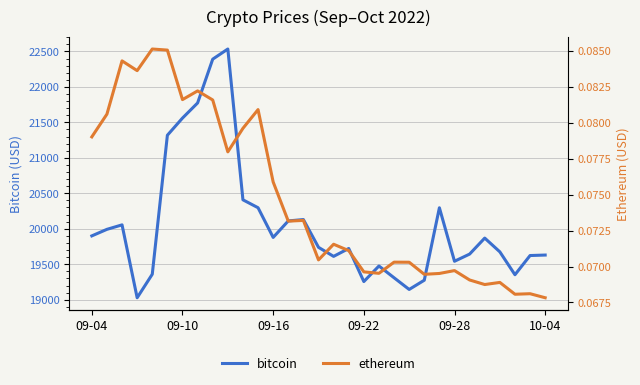

Reading right to left, transcribe all the data shown in this chart.

bitcoin: 19629.4	19622.6	19352.0	19674.5	19868.8	19643.1	19541.8	20296.1	19274.6	19144.4	19309.2	19475.0	19255.6	19721.9	19610.7	19738.3	20129.9	20110.7	19878.0	20296.7	20408.3	22534.6	22391.5	21774.0	21560.8	21318.8	19359.0	19027.4	20055.0	19991.9	19899.7
ethereum: 0.1	0.1	0.1	0.1	0.1	0.1	0.1	0.1	0.1	0.1	0.1	0.1	0.1	0.1	0.1	0.1	0.1	0.1	0.1	0.1	0.1	0.1	0.1	0.1	0.1	0.1	0.1	0.1	0.1	0.1	0.1